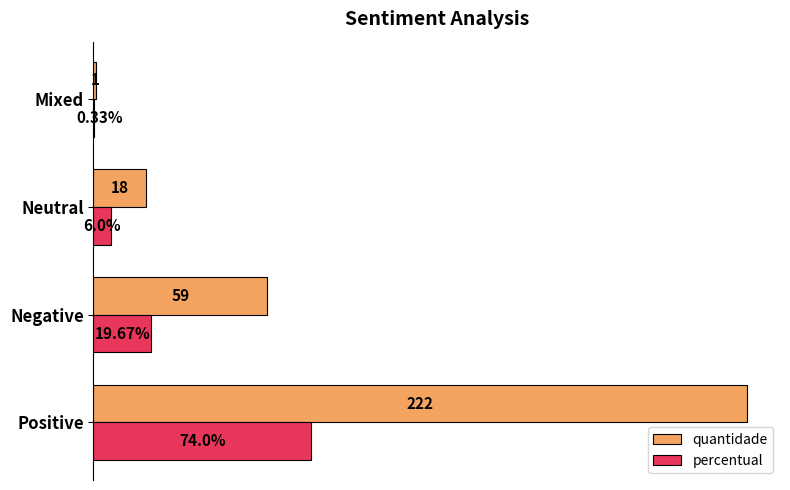

What are all the series names shown in the legend?

quantidade, percentual